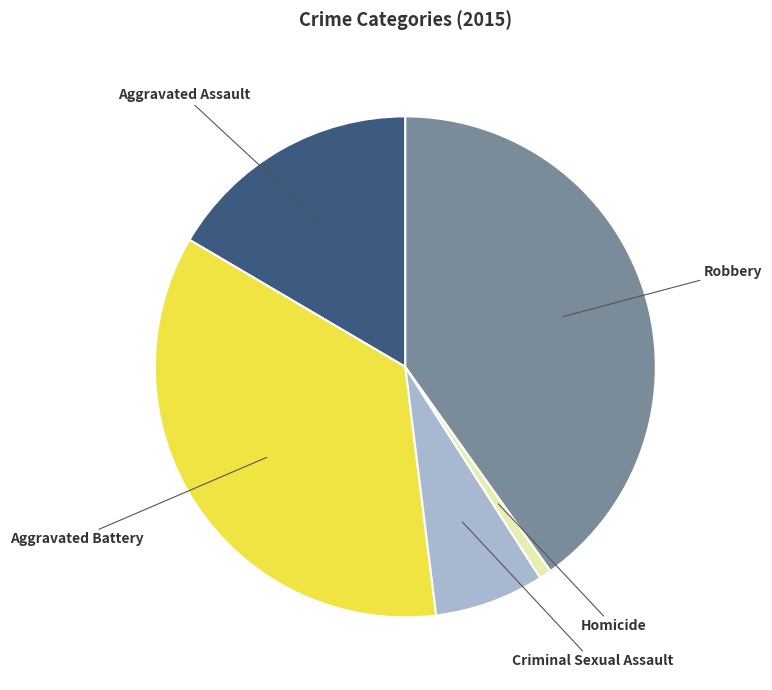

Which category has the smallest portion of the pie?

Homicide